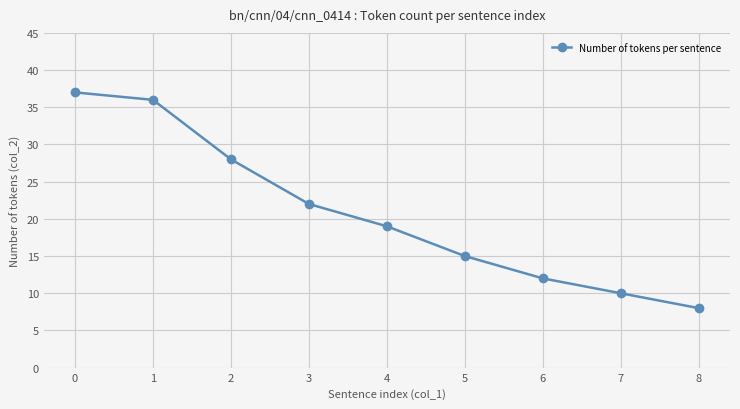

Rank the categories by value from highest to lowest.

0, 1, 2, 3, 4, 5, 6, 7, 8